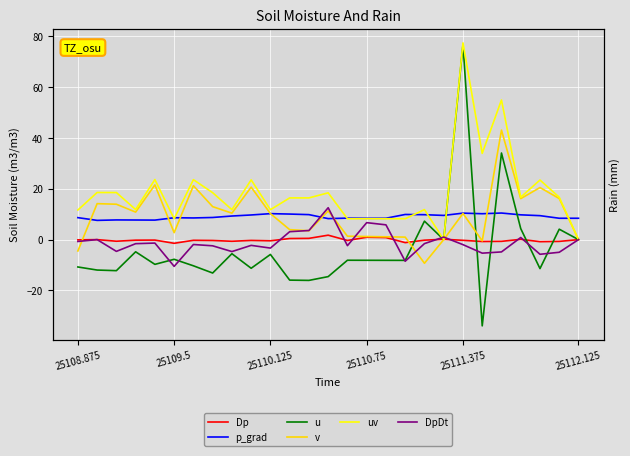

True or false: uv and Dp cross at least once.

True